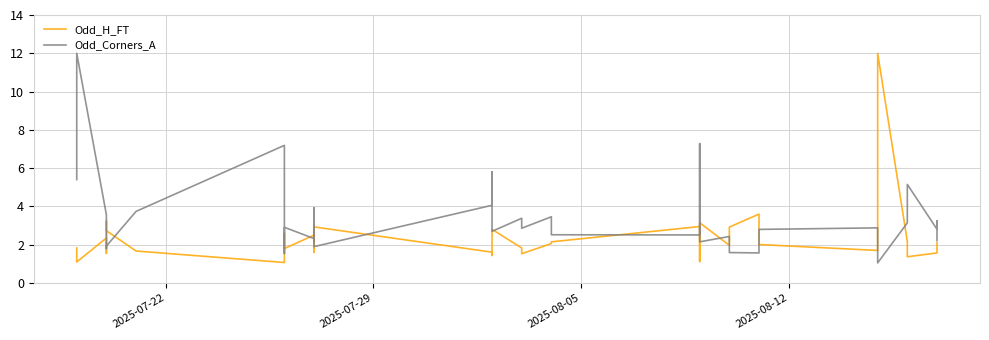

How many intersections are there between Odd_Corners_A and Odd_H_FT?

18